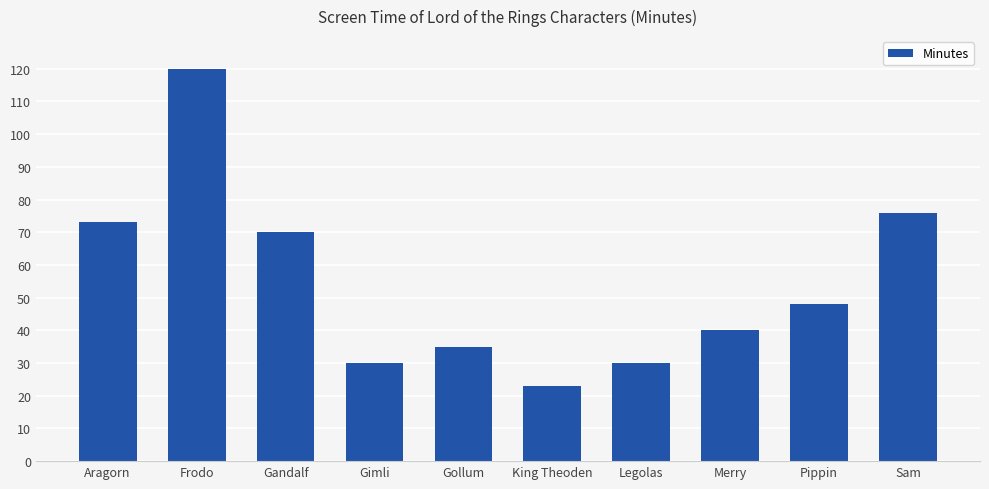

How many bars are there in total?

10